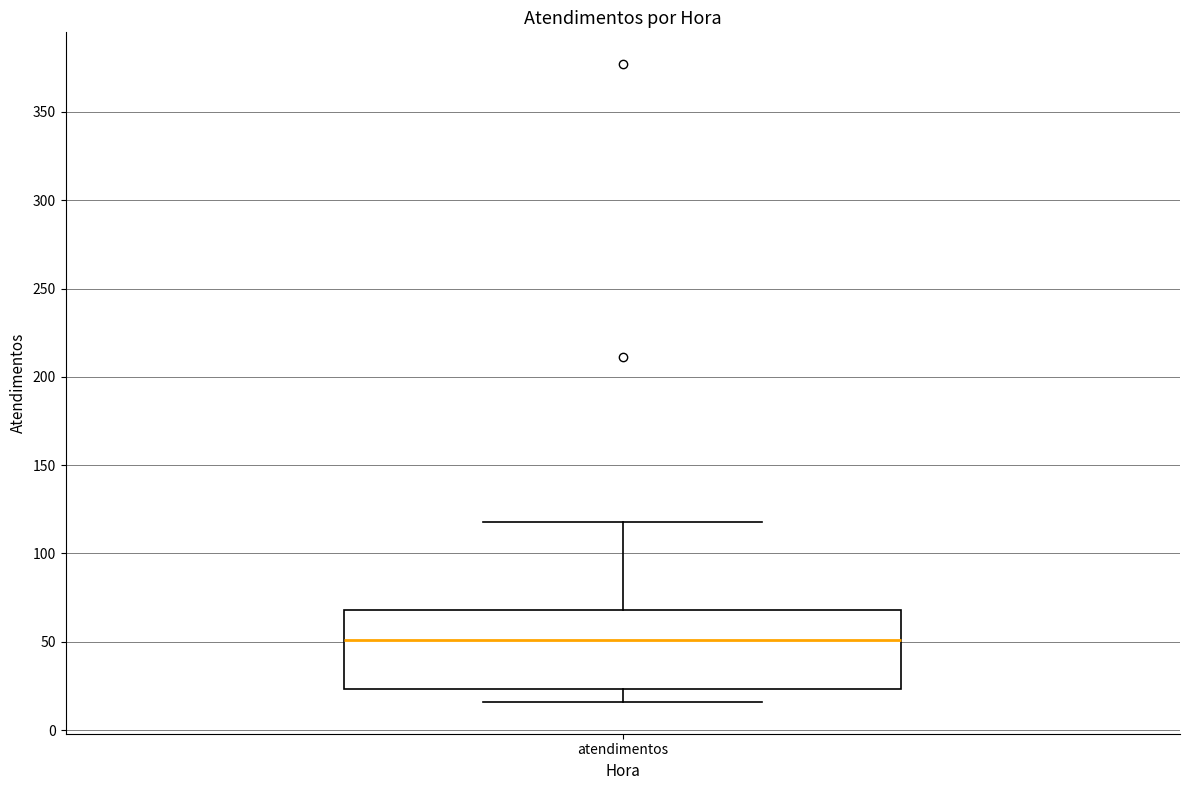

Read this box plot against the y-axis: the position of the median line, the range covered by the box, and the ends of both whiskers. The values are not printed on the chart, so give them approximately, as read against the axis.

median 50, box 25 to 70, whiskers 15 to 120